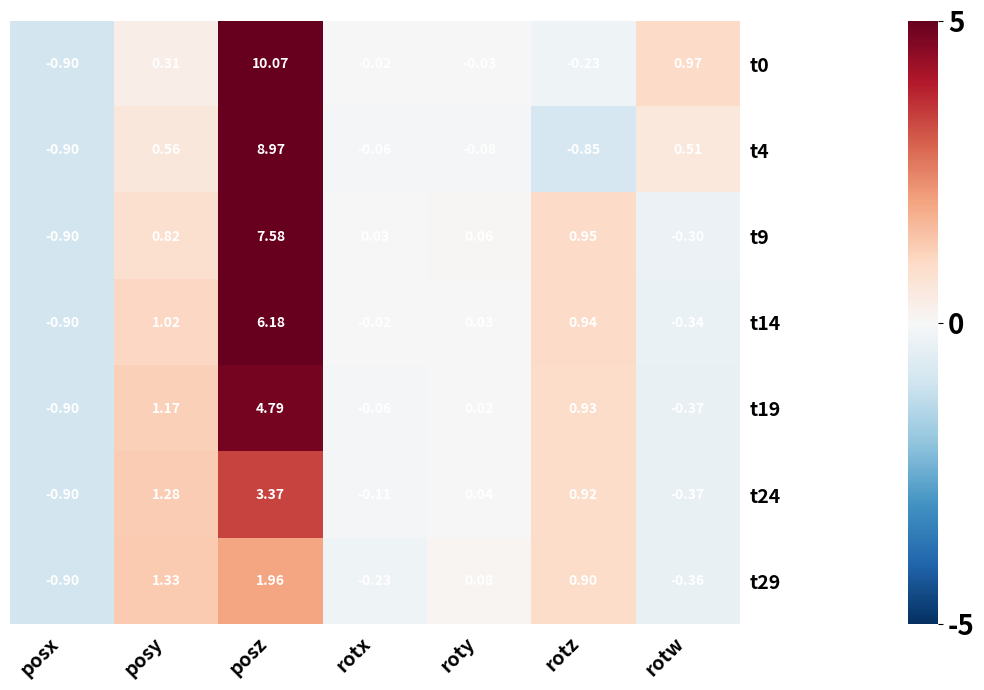

Count the number of categories in the chart.

7